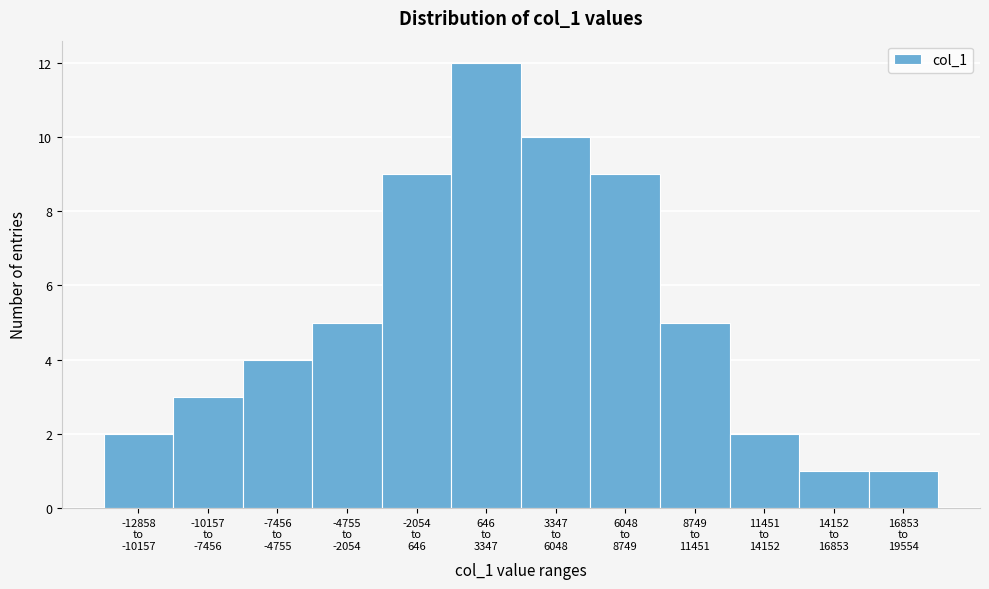

Reading right to left, list all the values displayed in this chart.

1	1	2	5	9	10	12	9	5	4	3	2